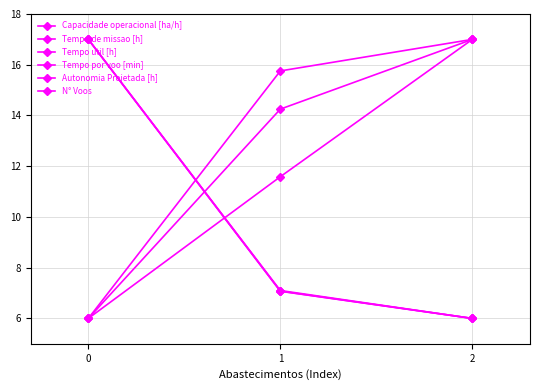

How many series are shown in this chart?

6